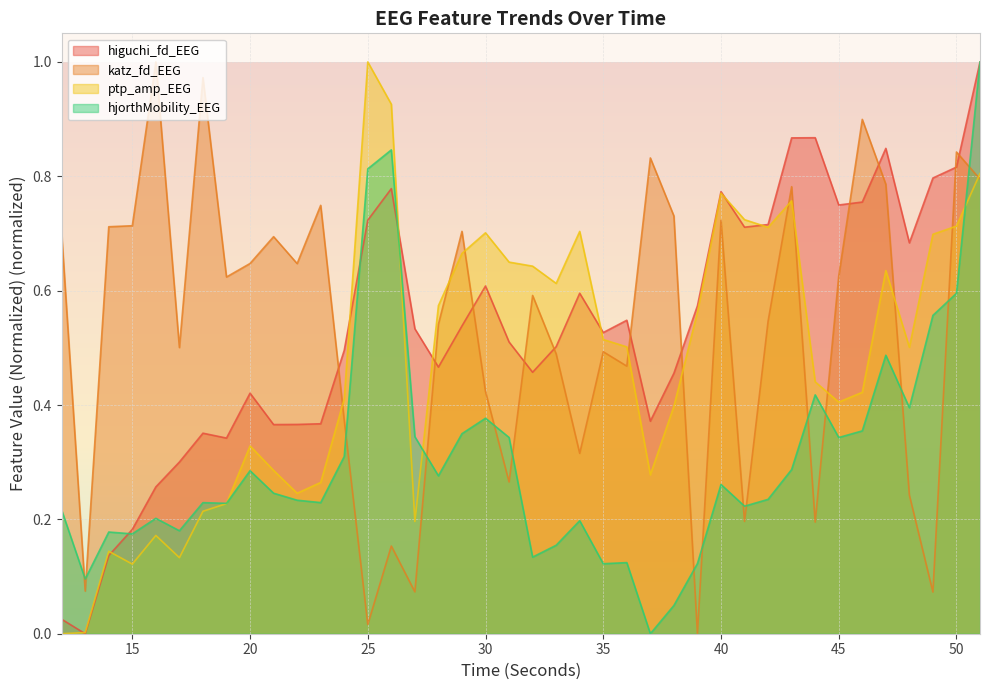

Is it true that higuchi_fd_EEG equals 0.9 at 44?

True